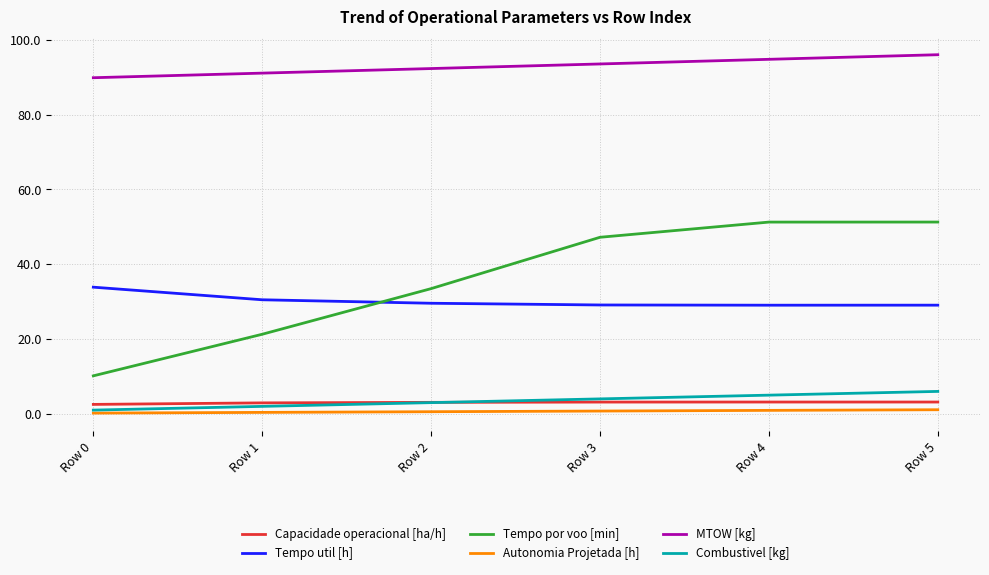

True or false: MTOW [kg] and Tempo util [h] intersect in this chart.

False